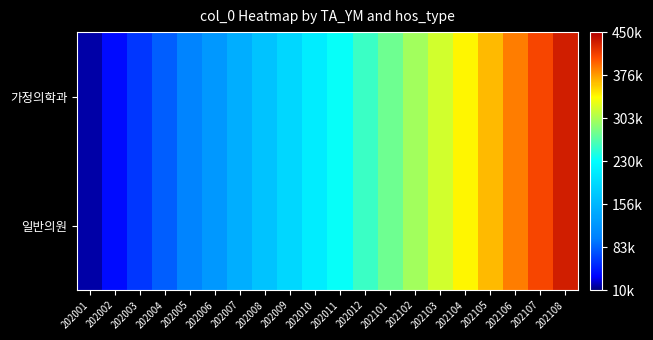

Which has a higher value, 202005 or 202103?

202103